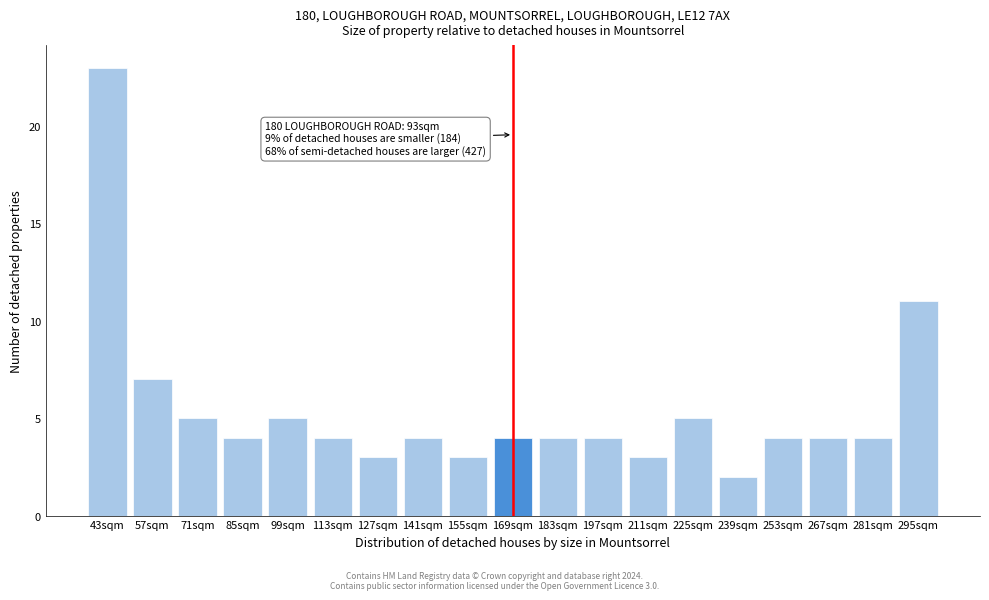

Reading left to right, what are all the values shown in this chart?

23	7	5	4	5	4	3	4	3	4	4	4	3	5	2	4	4	4	11